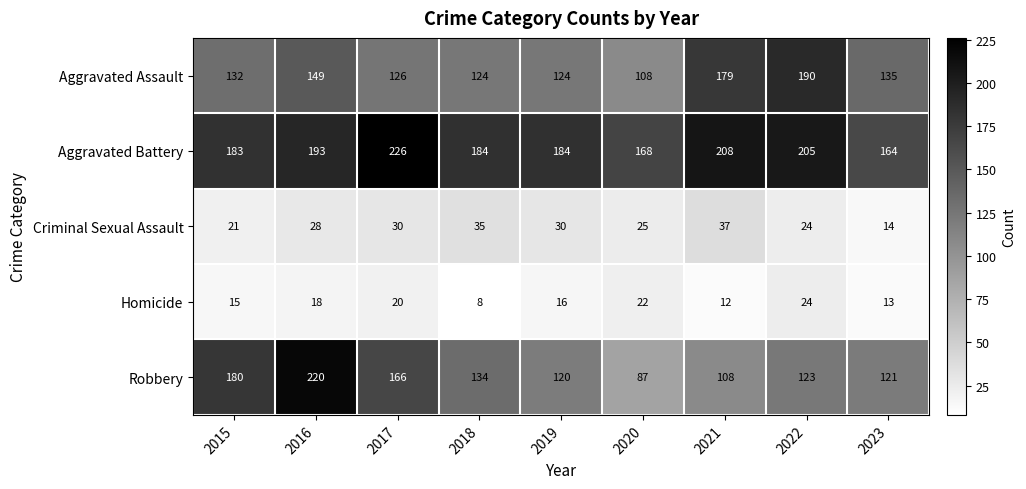

At how many categories does at least one series exceed 196?

4